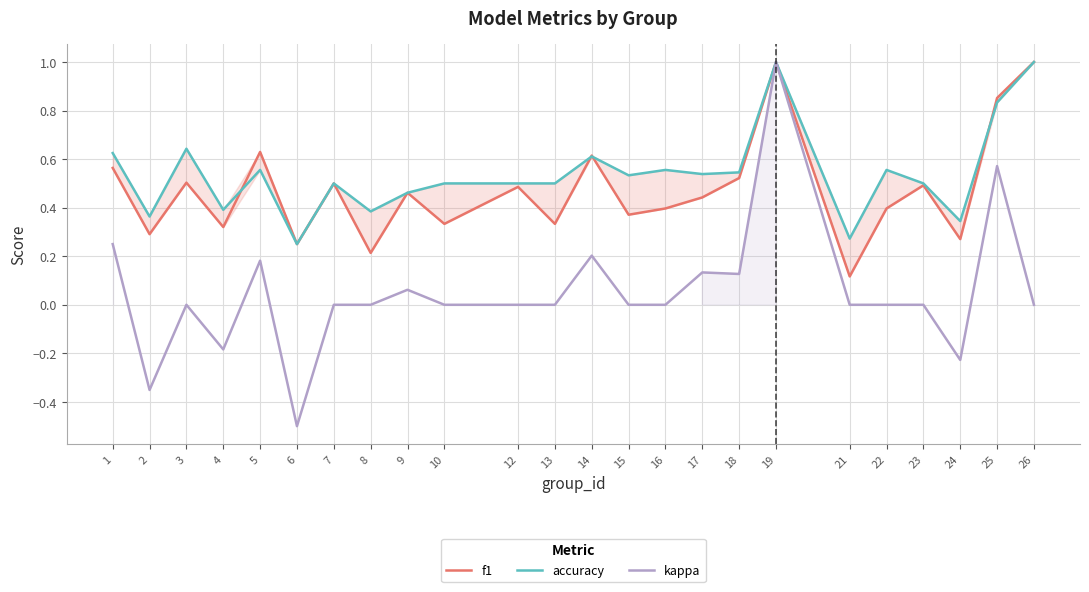

How many data points does each series have?

24